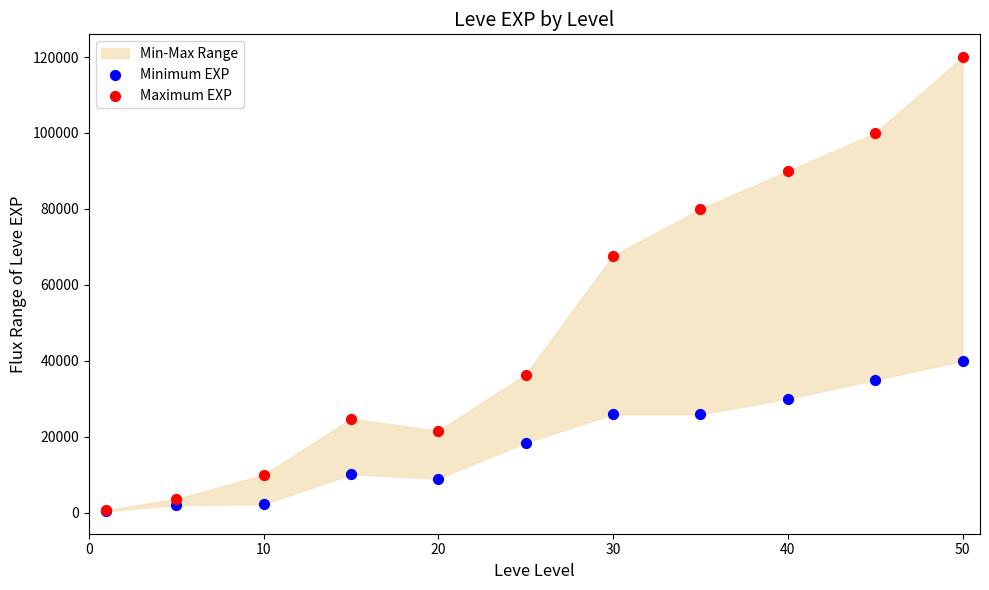

In the Maximum EXP series, what Y value is closest to 60360?

67730